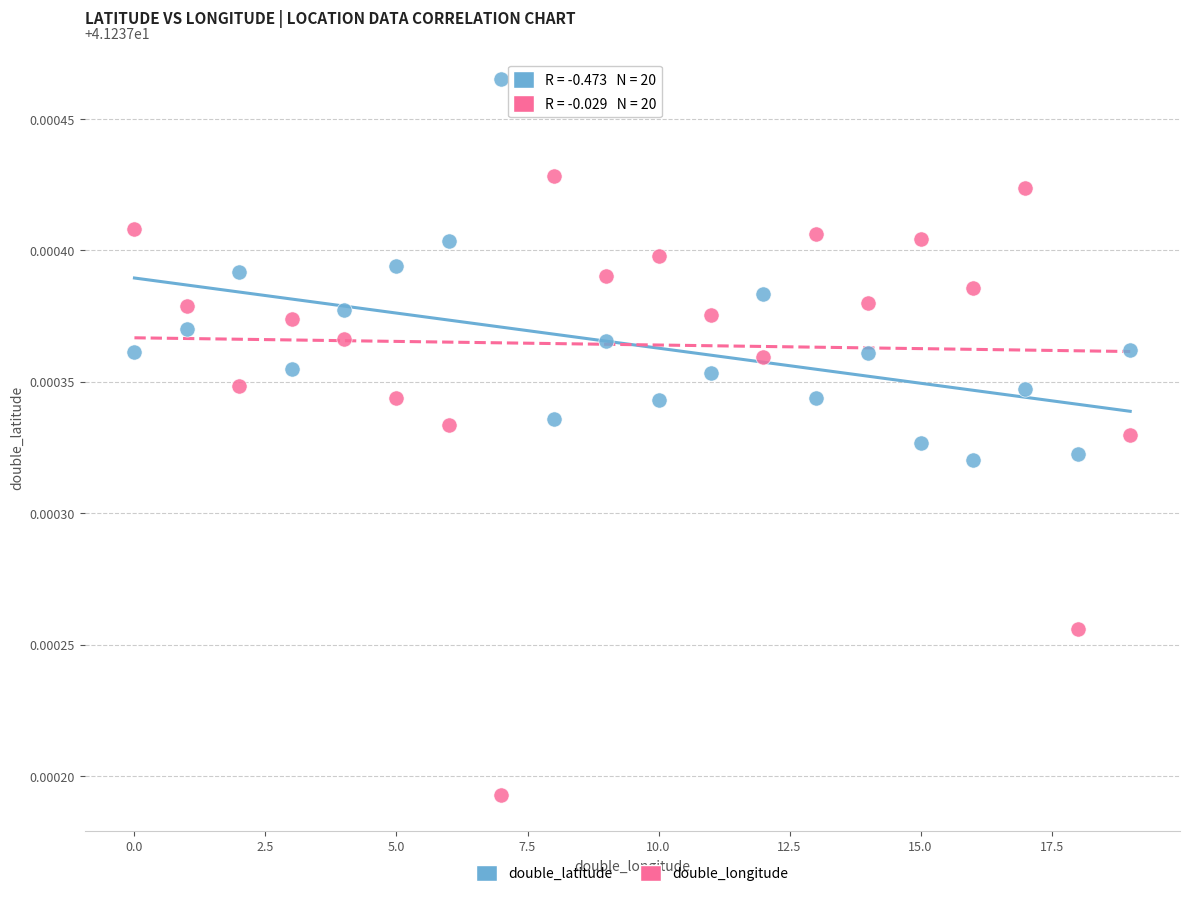

Which series reaches the maximum Y coordinate?

double_latitude